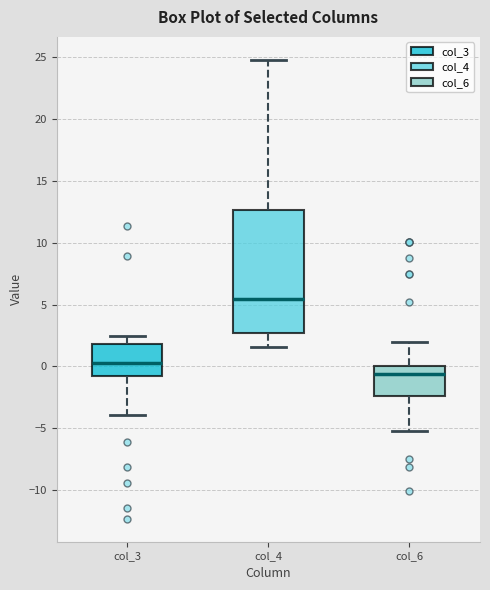

Reading left to right, transcribe this box plot: for each box, give where its median line is, the range the box spans, and where its two whiskers end, as read against the y-axis. The values are not printed on the chart, so give them approximately, as read against the axis.

col_3: median 0.0, box -1.0 to 2.0, whiskers -4.0 to 2.5
col_4: median 5.5, box 2.5 to 12.5, whiskers 1.5 to 25.0
col_6: median -0.5, box -2.5 to 0.0, whiskers -5.0 to 2.0